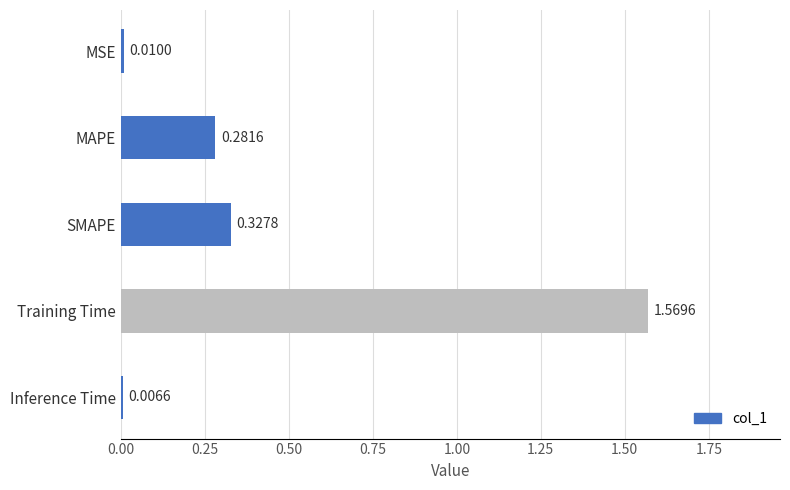

List the labels in order of value, largest first.

Training Time, SMAPE, MAPE, MSE, Inference Time